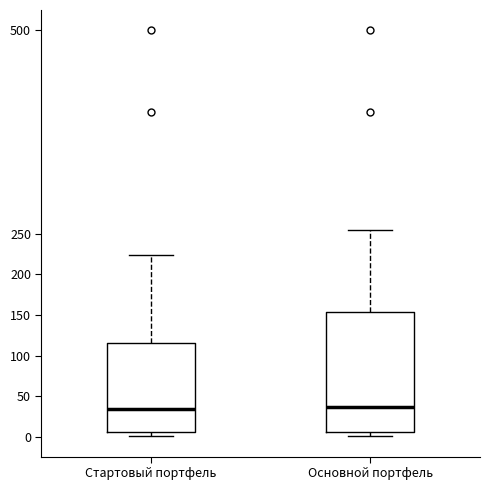

Where does the median line of the box for Основной портфель sit on the y-axis? The values are not printed on the chart, so give them approximately, as read against the axis.

40